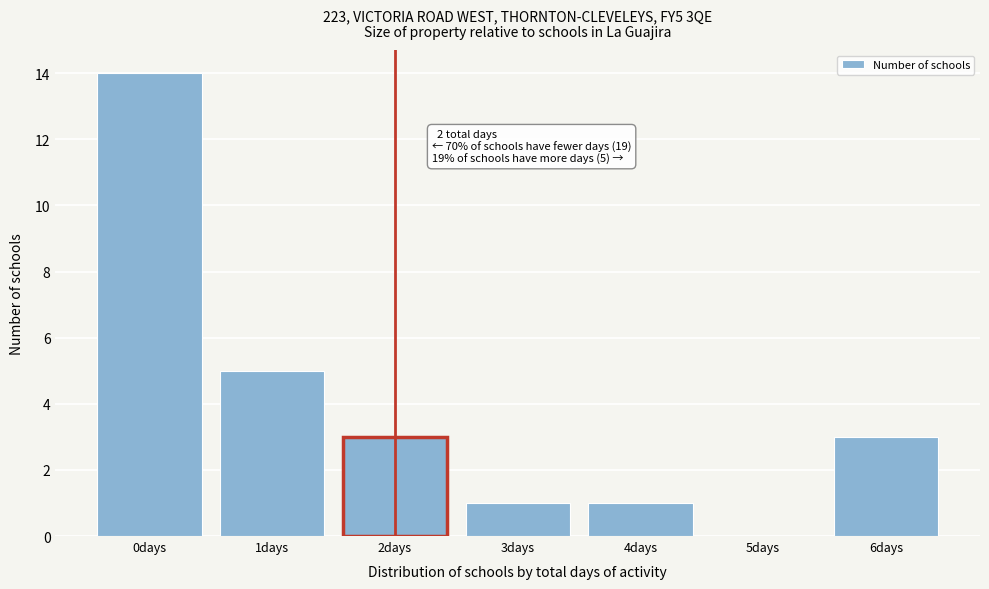

Reading left to right, what are all the values shown in this chart?

0days=14	1days=5	2days=3	3days=1	4days=1	5days=0	6days=3